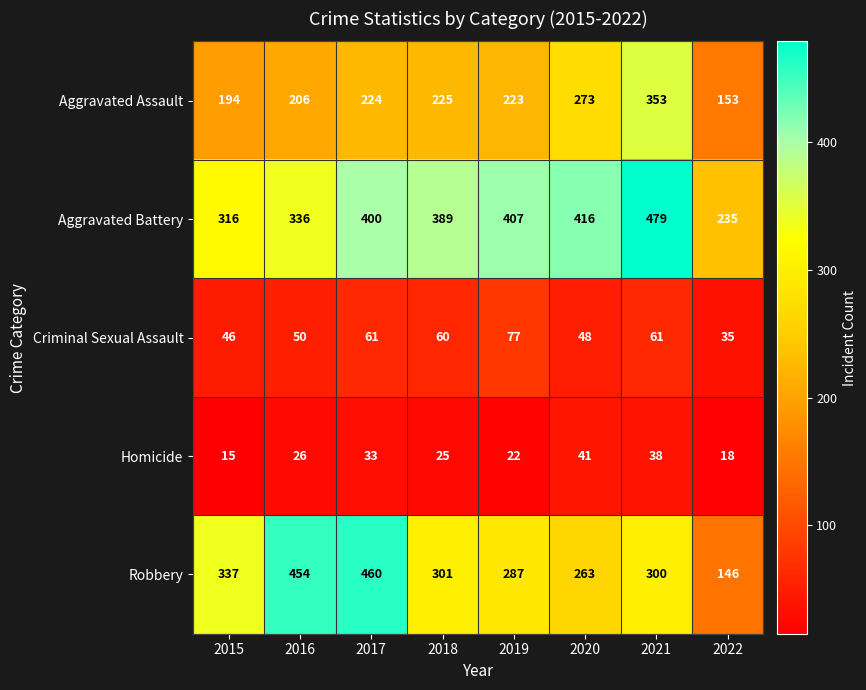

What is the average value of the Criminal Sexual Assault series?

55